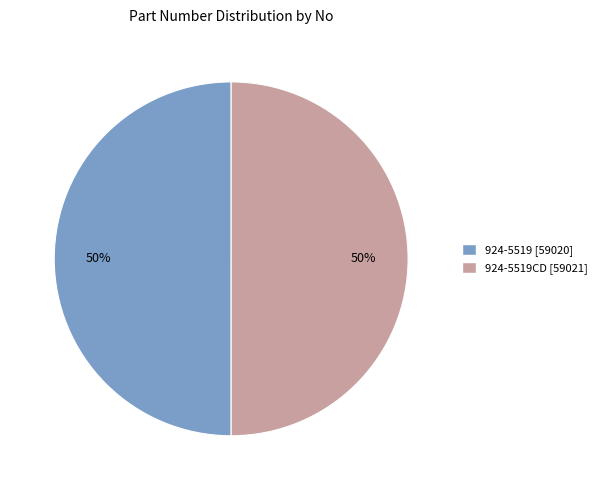

Count the number of slices in the pie.

2